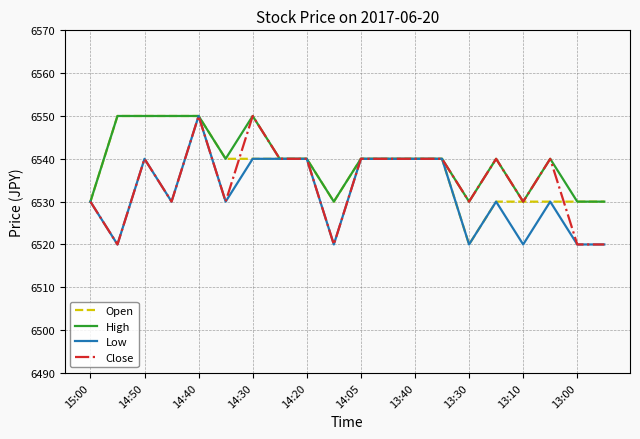

Rank the series by their average value, from lowest to highest.

Low, Close, Open, High